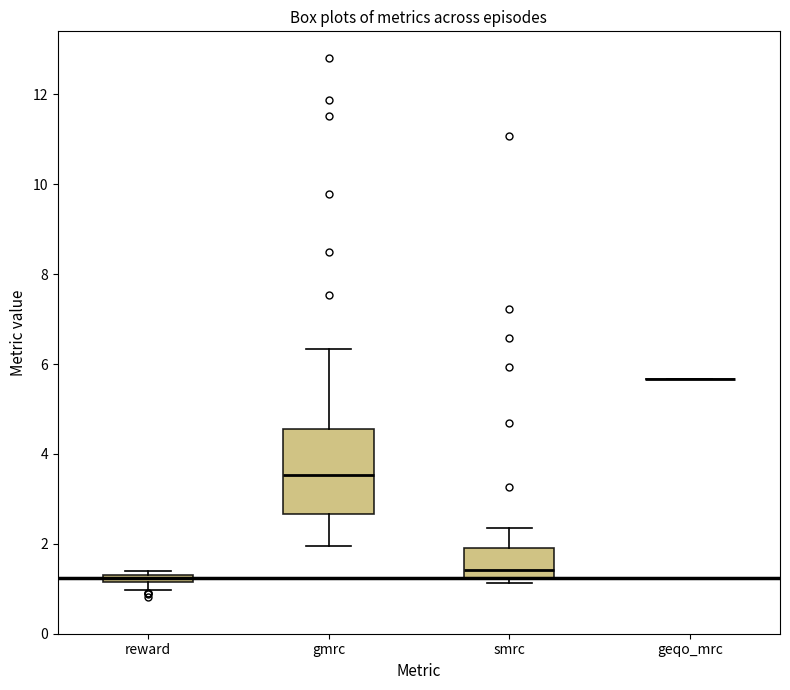

Where is the lower edge of the box for reward on the y-axis? The values are not printed on the chart, so give them approximately, as read against the axis.

1.2